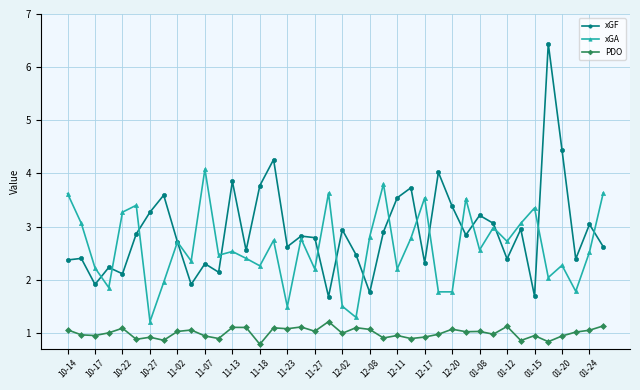

True or false: PDO and xGF cross at least once.

False